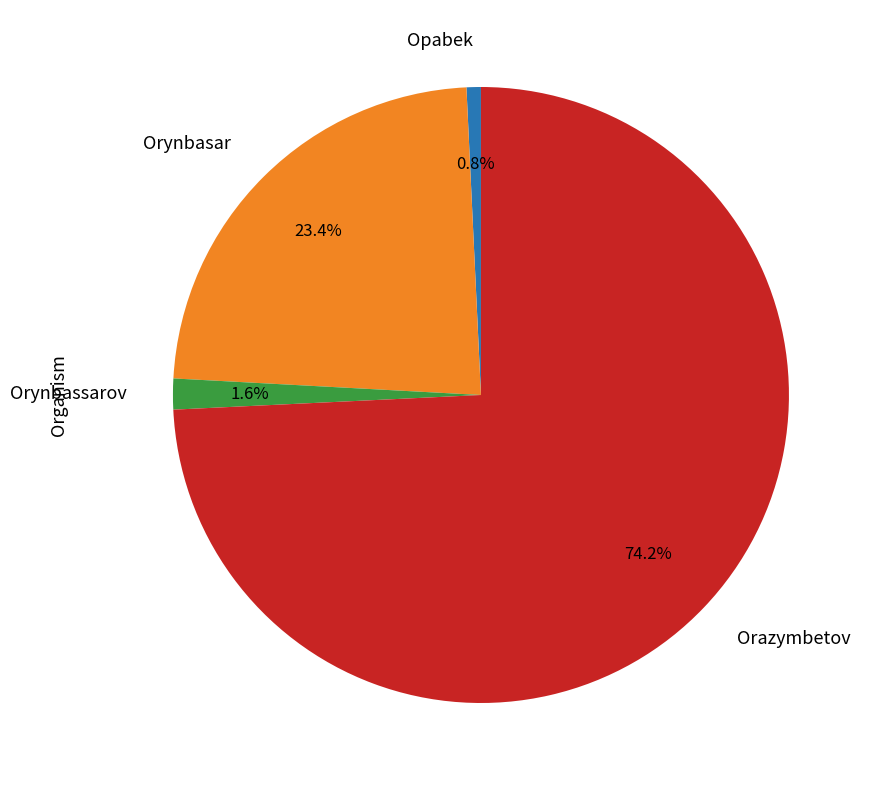

To the nearest percent, what is the combined percentage of Opabek and Orazymbetov?

75%